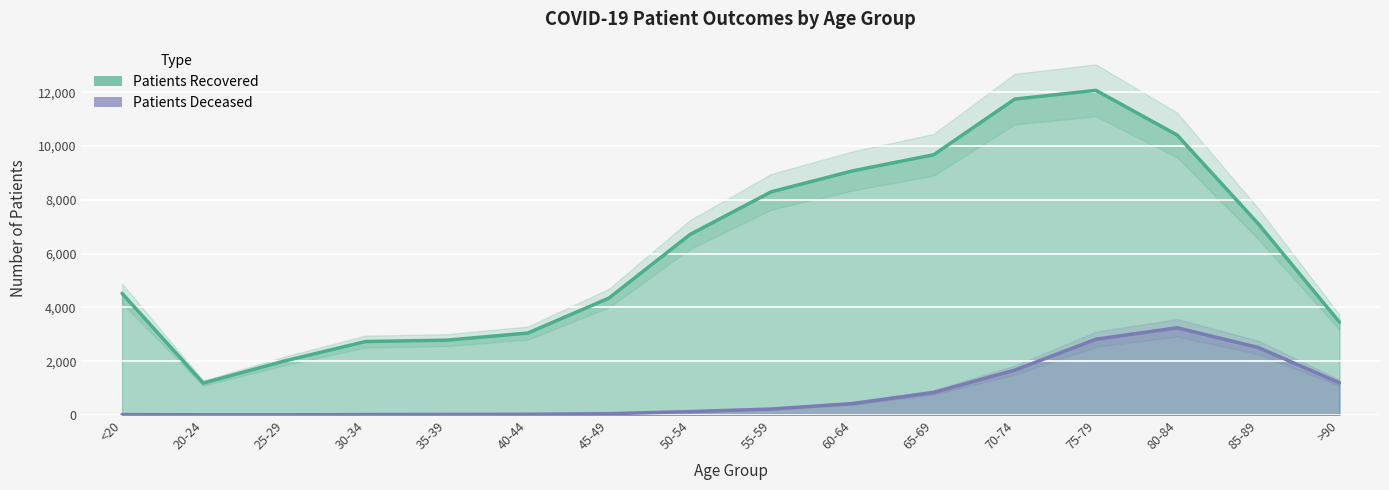

Which series has the largest total across all categories?

patients_recovered